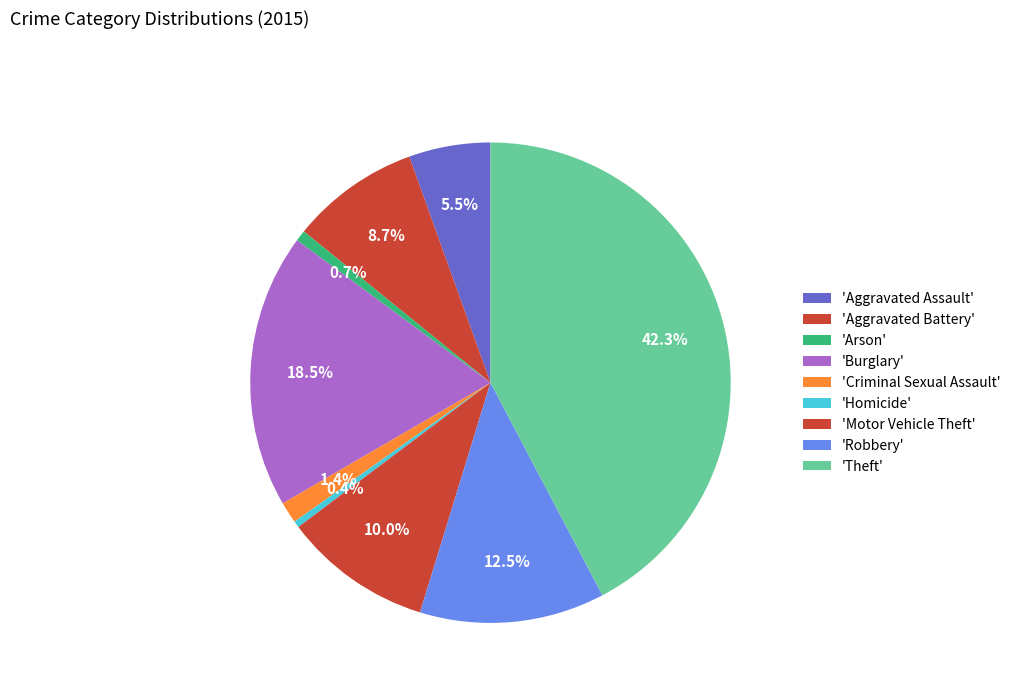

How many segments does this pie chart have?

9